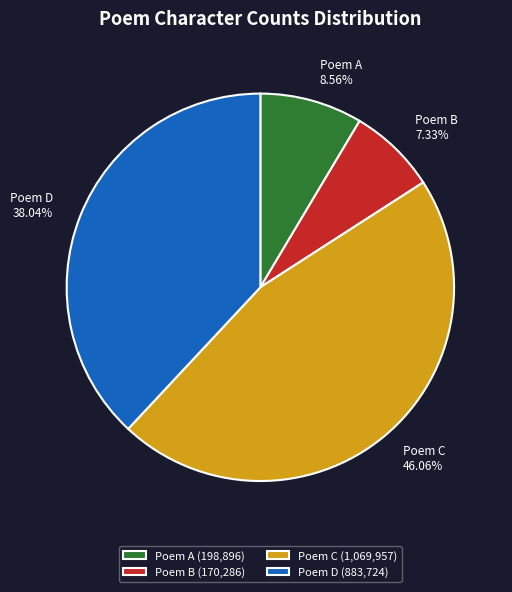

Do Poem C 46.06% and Poem A 8.56% together represent more than half of the pie?

Yes